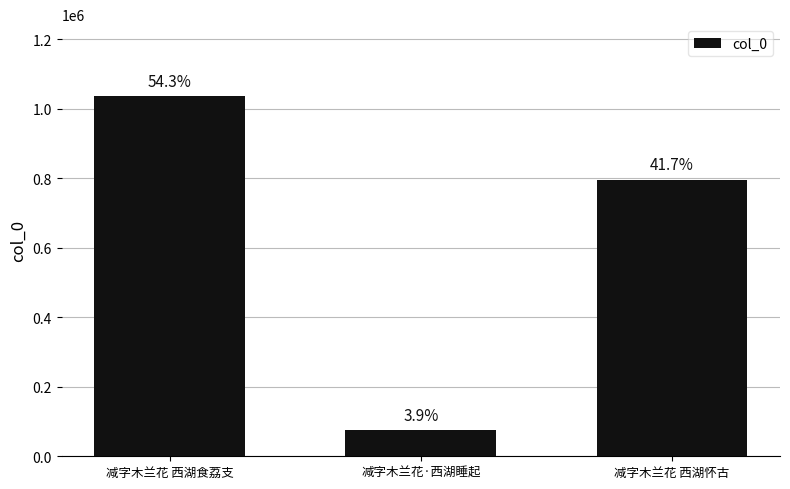

Does the chart contain any negative values?

No